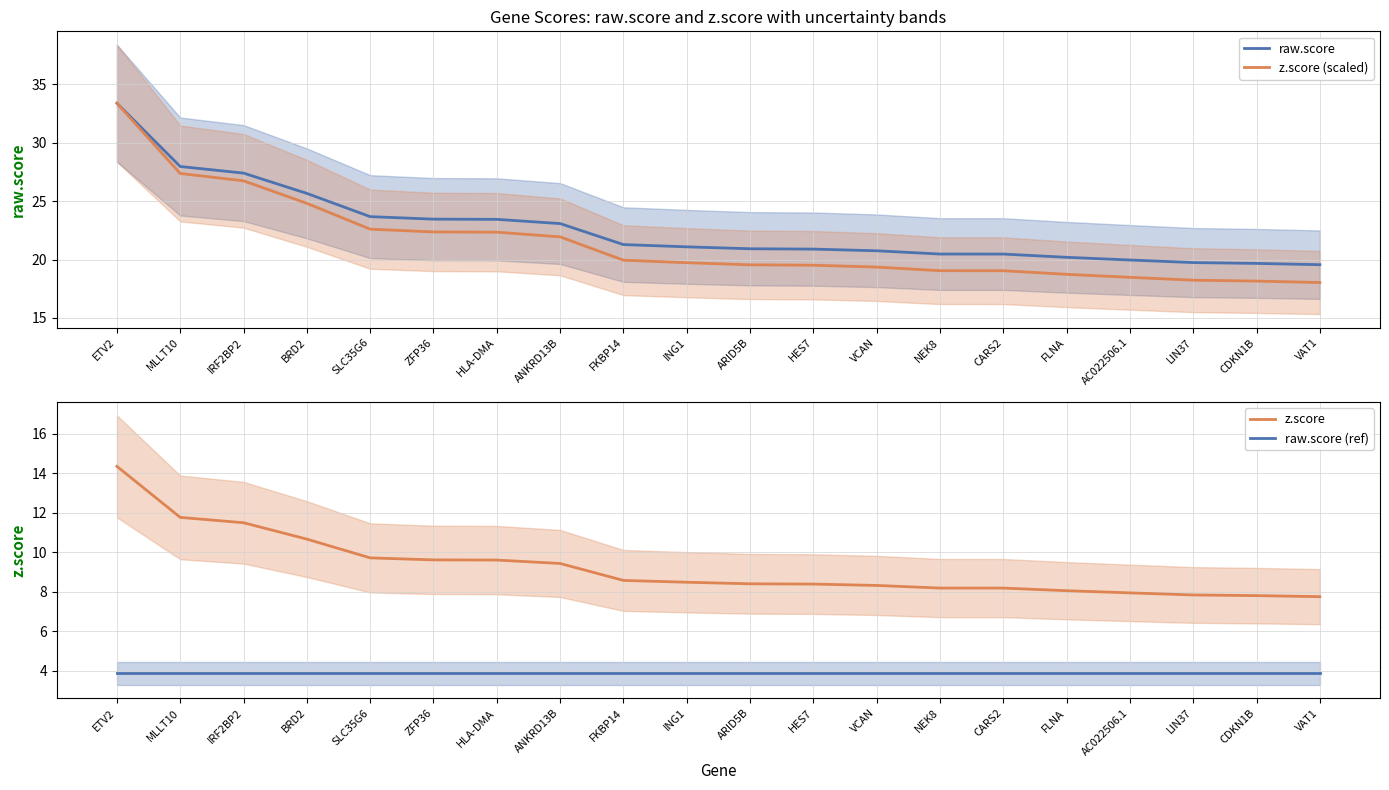

Read the z.score value at MLLT10.

11.8